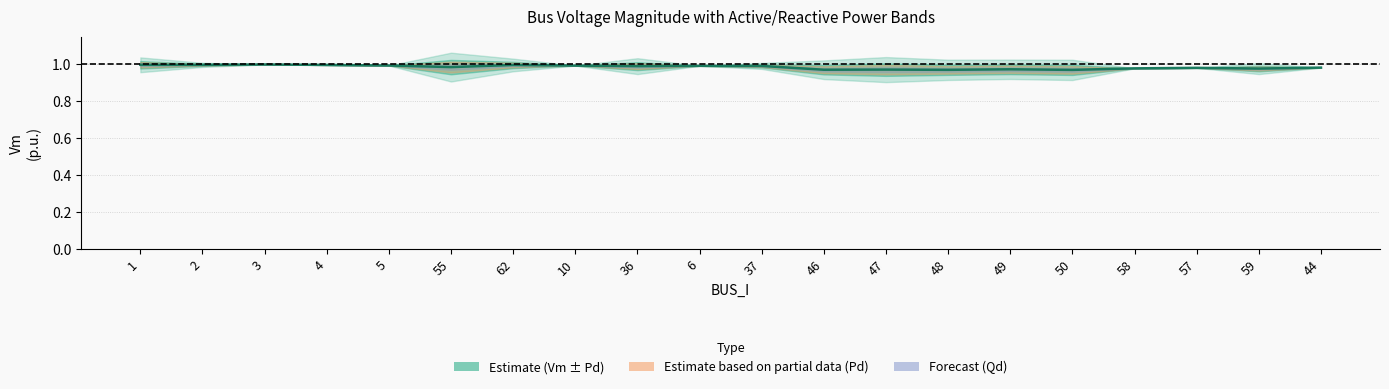

True or false: the data shows 1.0 at 48.

True